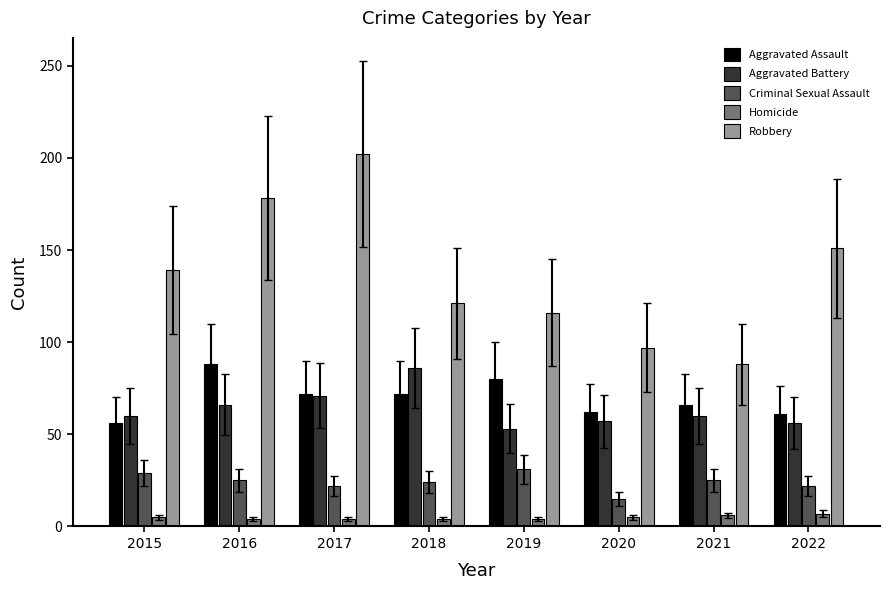

What is the approximate value of Robbery at 2018?

121